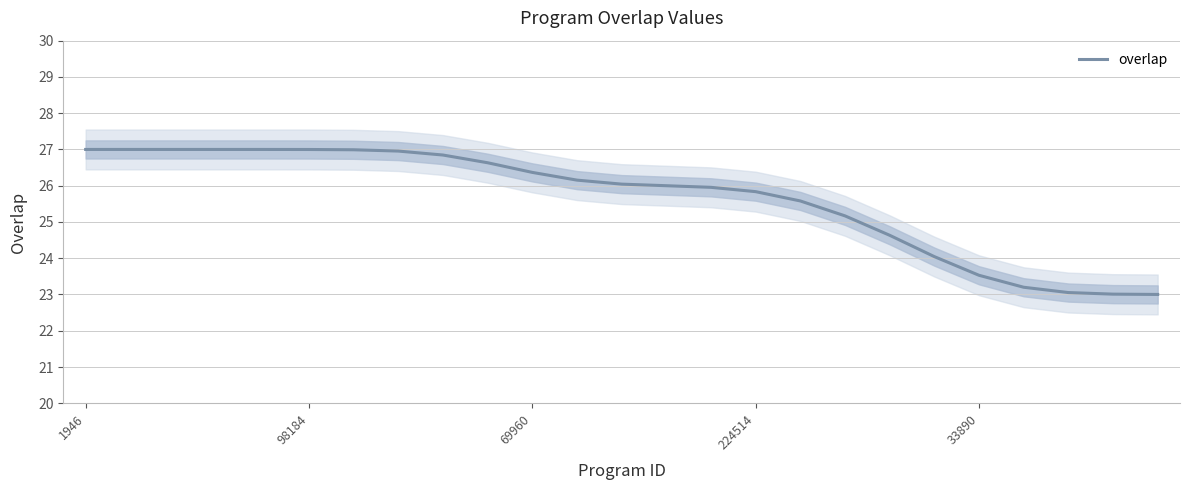

What is the difference between the values at 17 and 21?

2.0